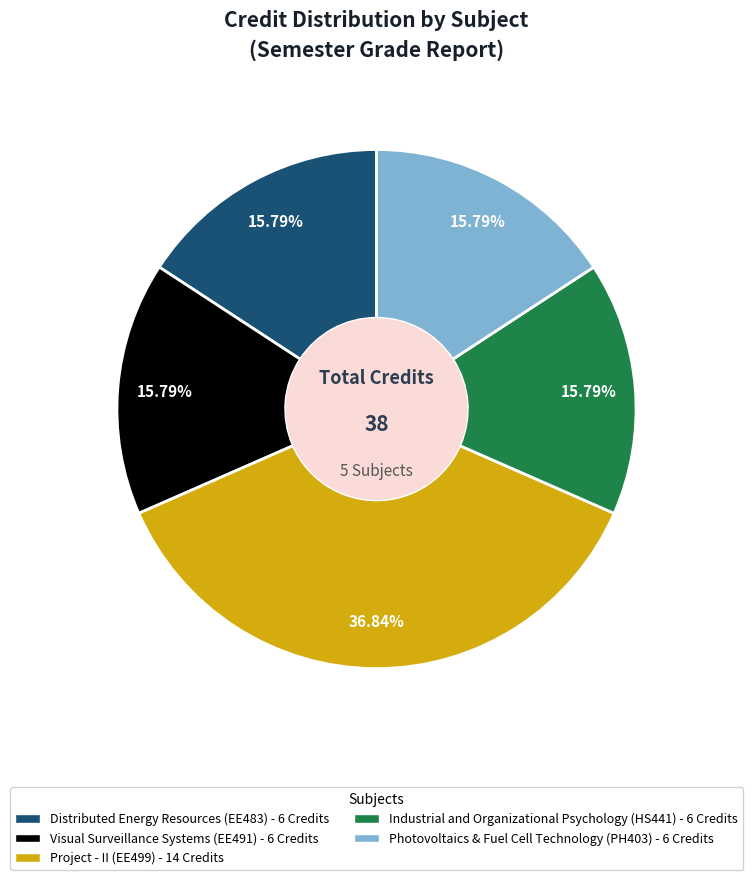

To the nearest percent, what is the difference between the largest and smallest slice percentages?

21%